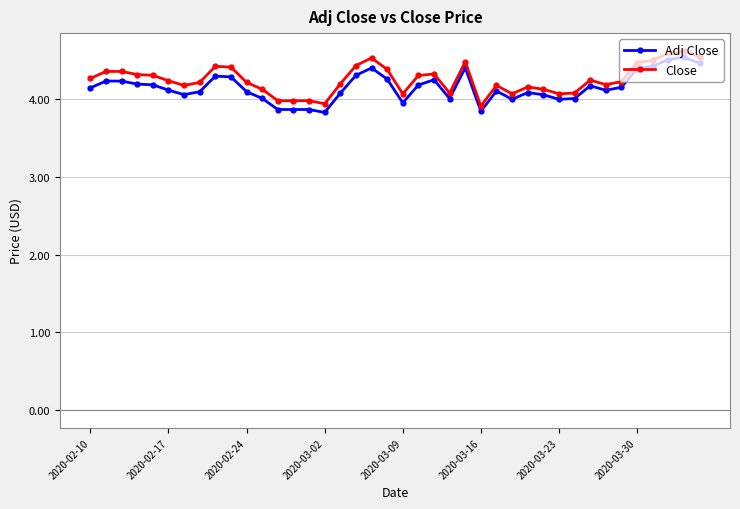

What is the value of the Close point at the 20th from the left?

4.4